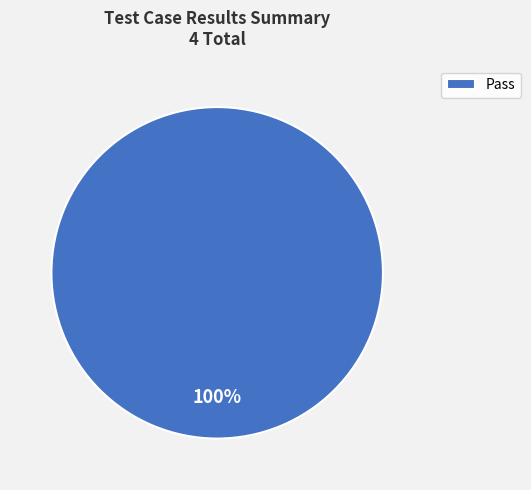

Does Pass represent more than half of the total?

Yes